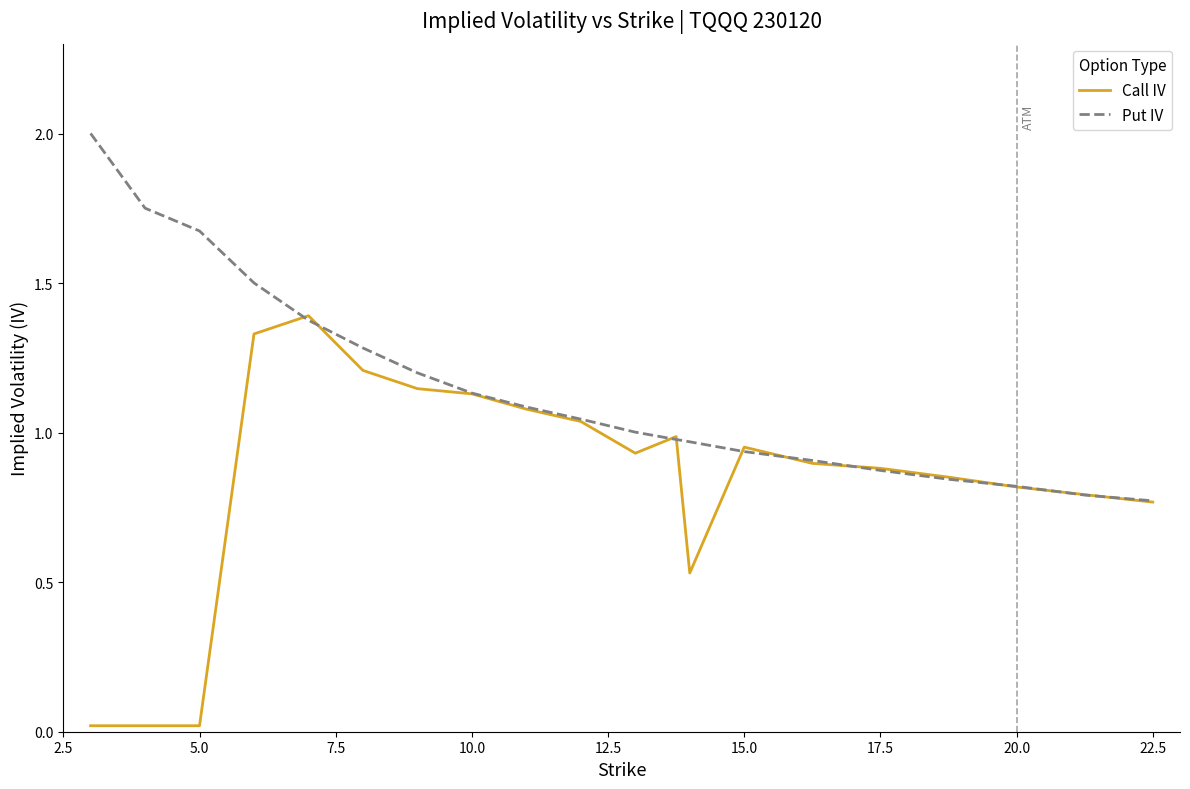

What is the sum of all Call IV values?

16.8